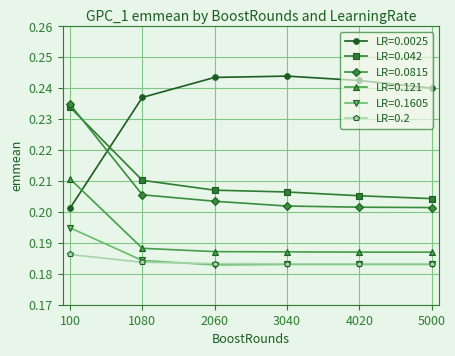

True or false: LR=0.0025 and LR=0.2 cross at least once.

False